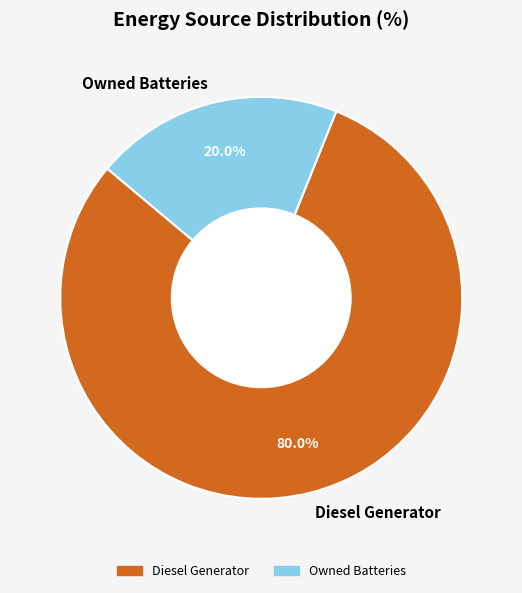

To the nearest percent, what is the difference between the largest and smallest slice percentages?

60%